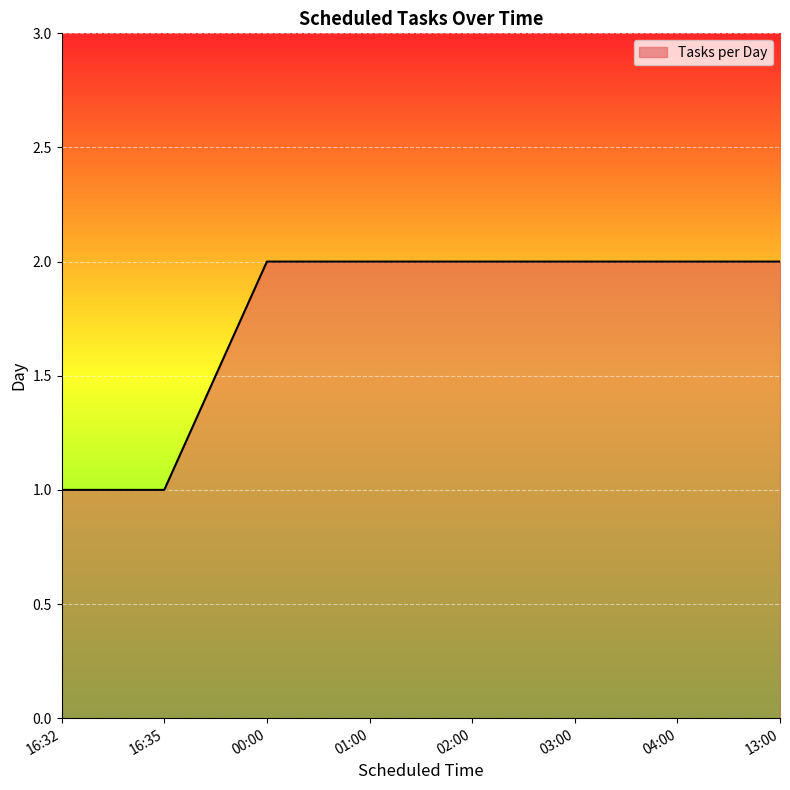

How many values are between 2 and 3?

6